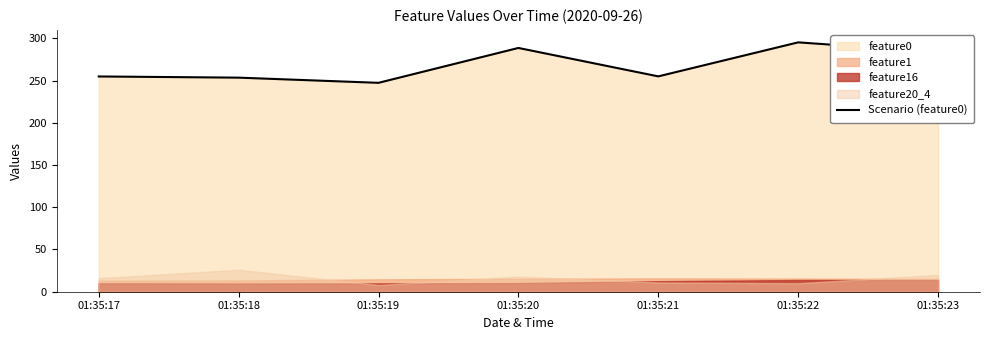

How many data points are less than 254?

2